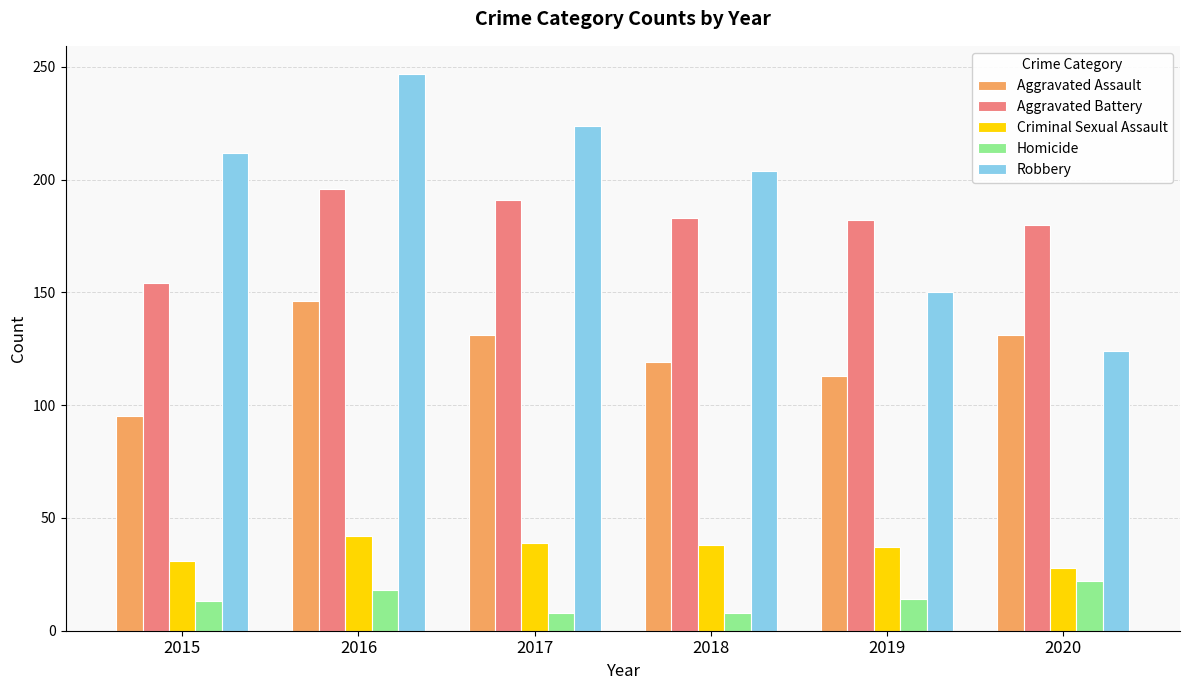

Which series has the largest total across all categories?

Robbery